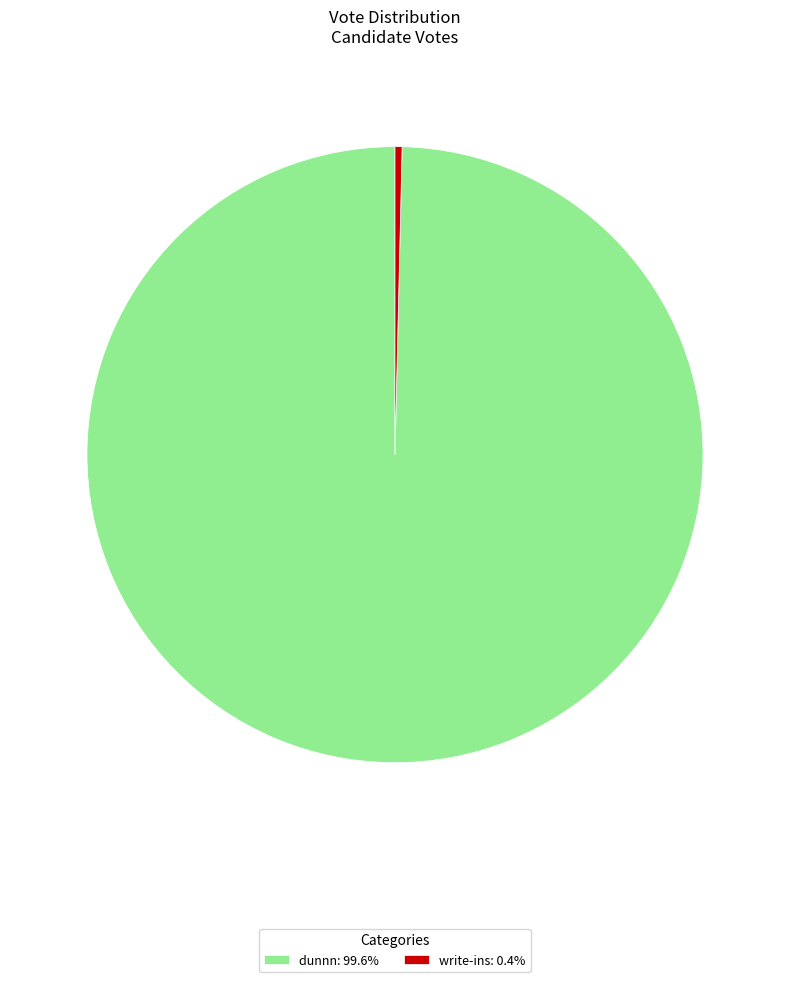

What is the ratio of the value at dunnn: 99.6% to the value at write-ins: 0.4%?

270.3